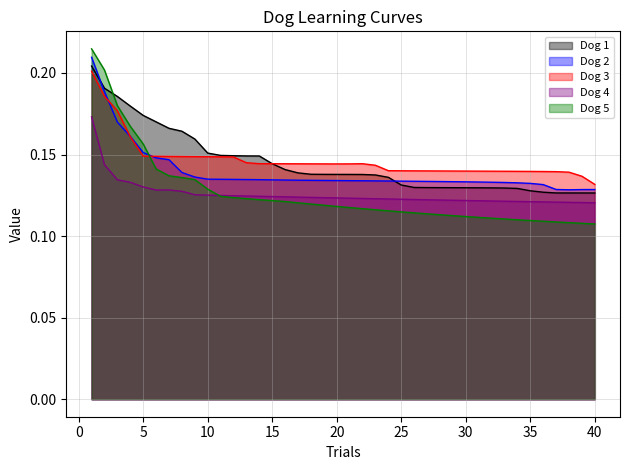

At how many categories does at least one series exceed 0?

40